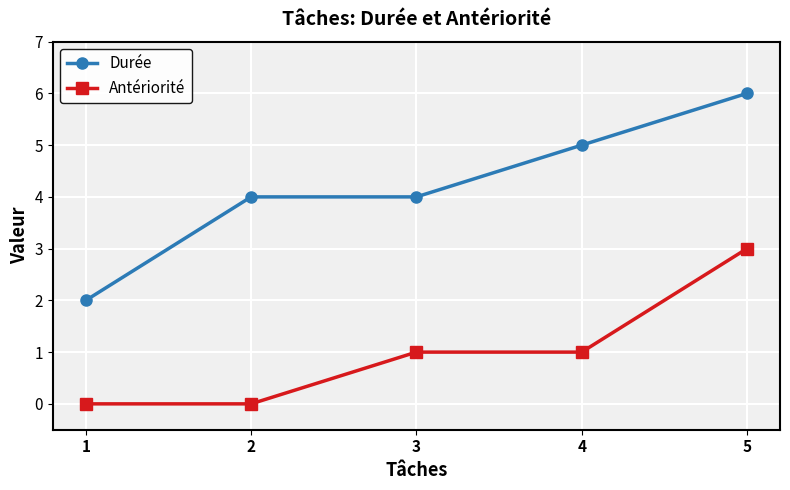

What is the maximum value for Antériorité?

3